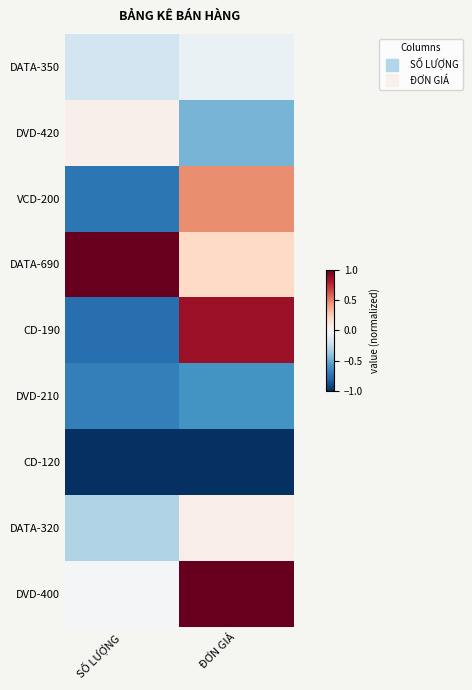

List the series in order of their peak value, highest first.

DATA-690, DVD-400, CD-190, VCD-200, DATA-320, DVD-420, DATA-350, DVD-210, CD-120